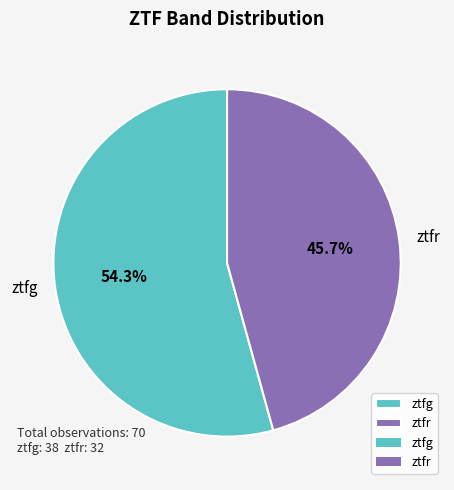

True or false: ztfr accounts for 35% of the total.

False